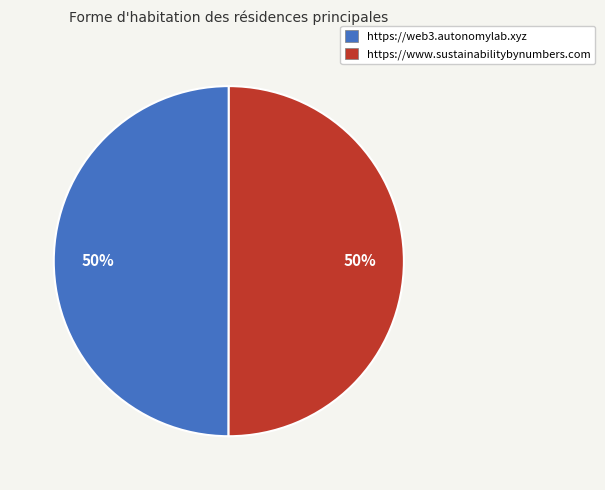

To the nearest percent, what is the combined percentage of https://www.sustainabilitybynumbers.com and https://web3.autonomylab.xyz?

100%